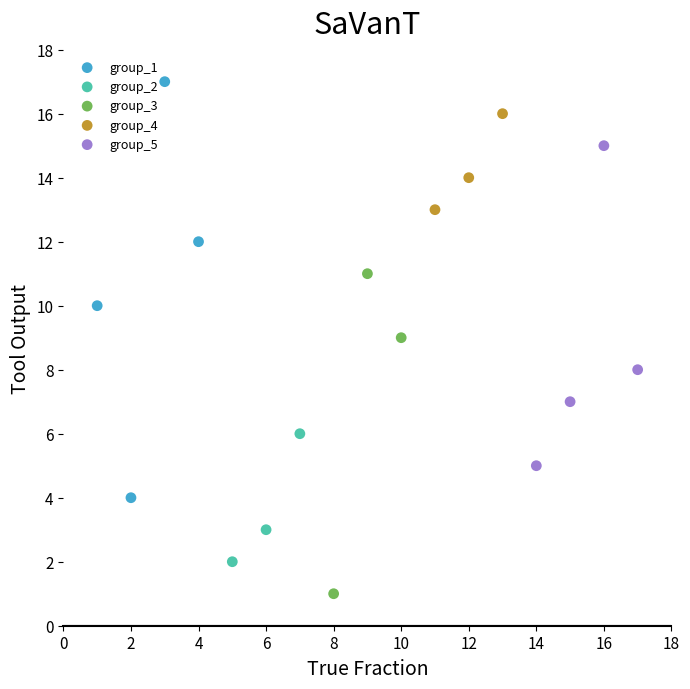

Which series has the largest Y range (max minus min)?

group_1